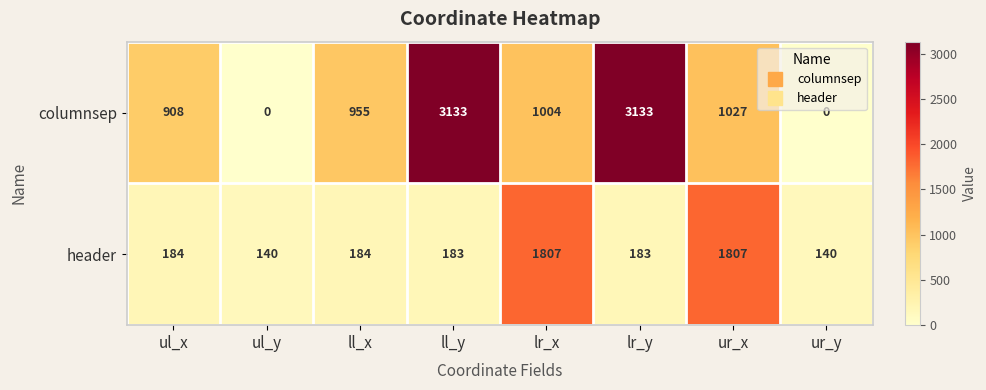

At ul_y, list the series in order from smallest to largest.

columnsep, header